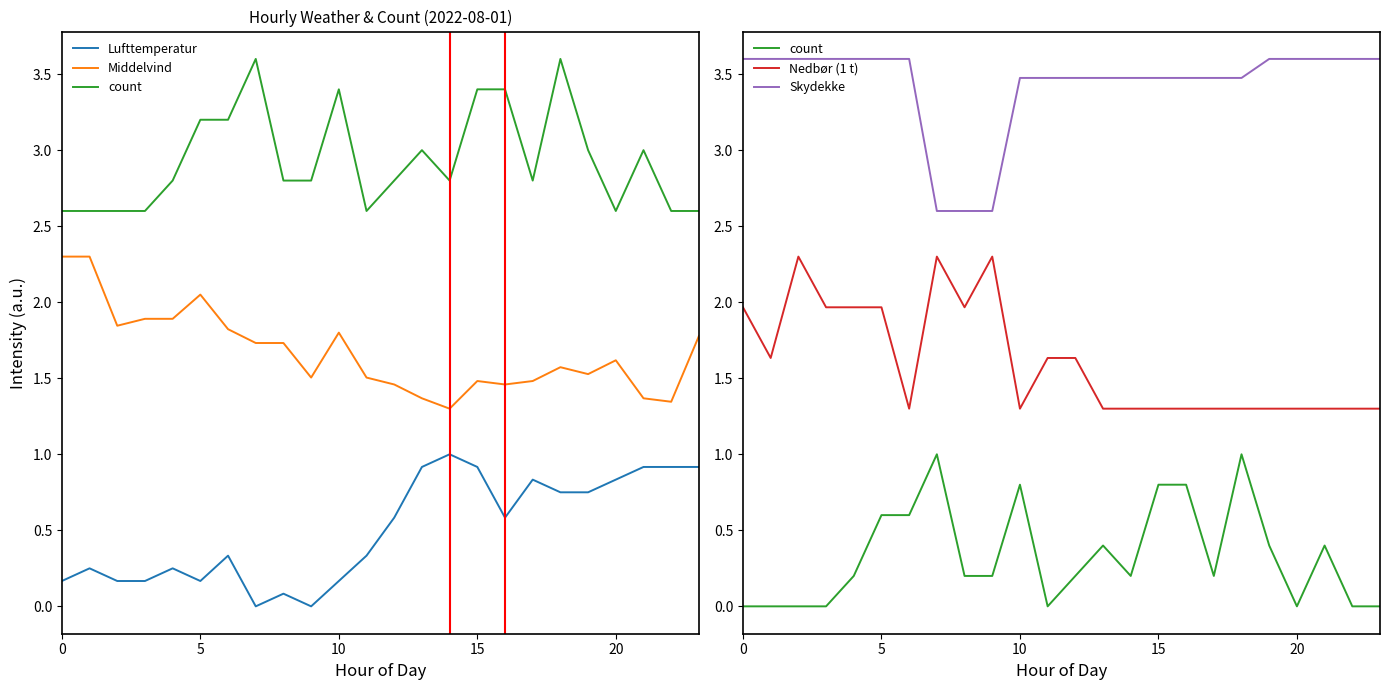

At how many categories does at least one series exceed 2?

24